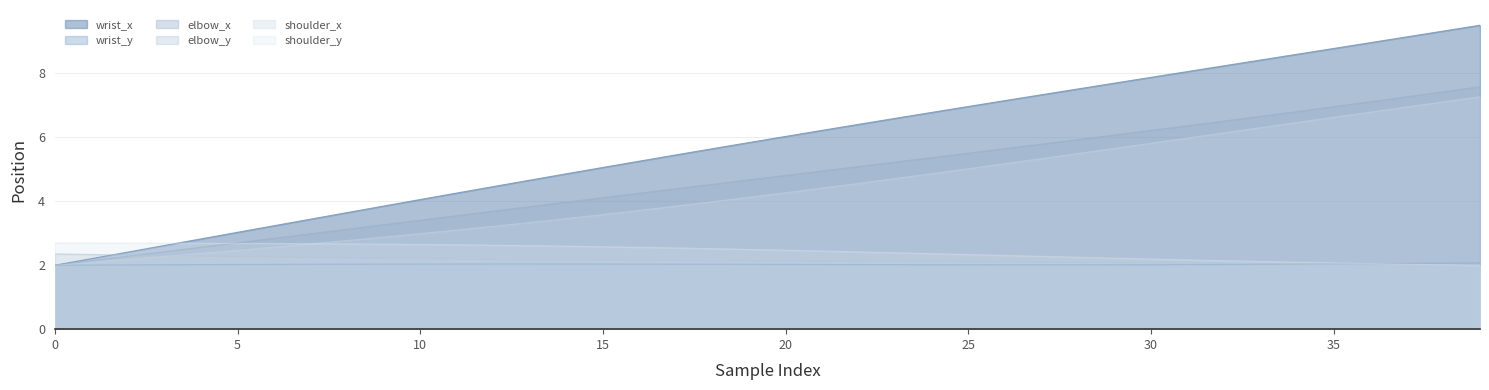

What is the total value across all series at 38?

29.9